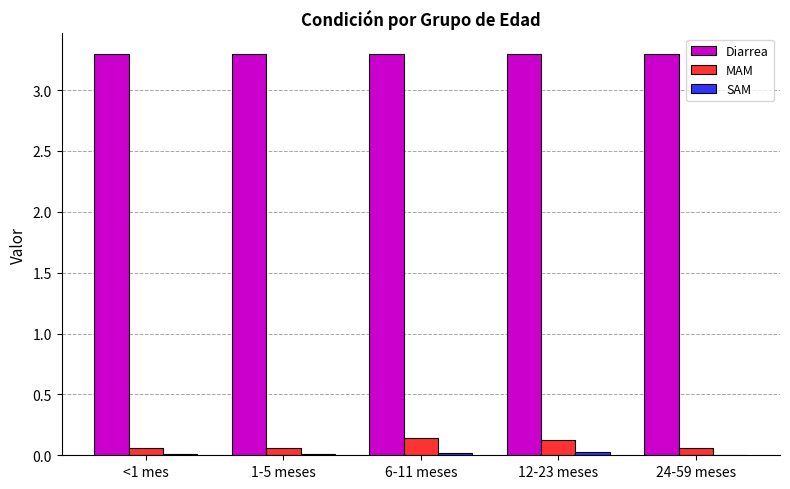

True or false: MAM has a value of 0.1 at <1 mes.

True